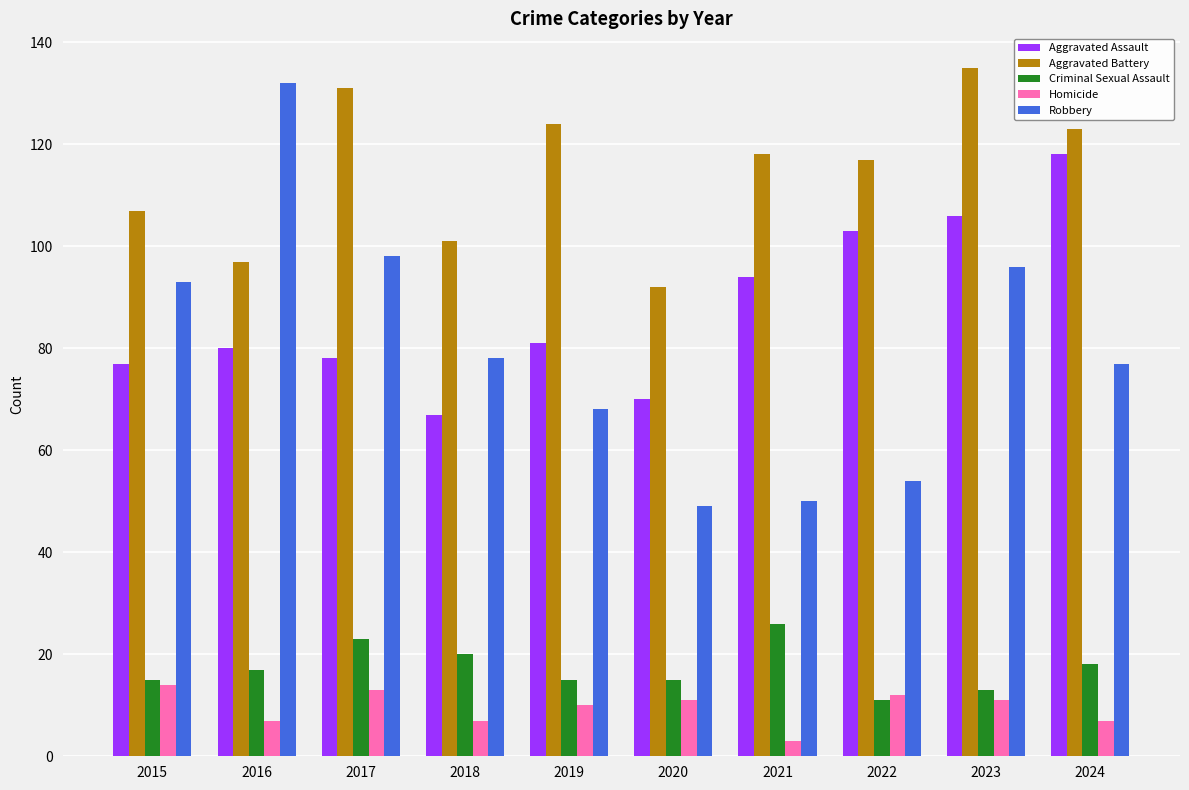

What is the smallest value displayed?

3